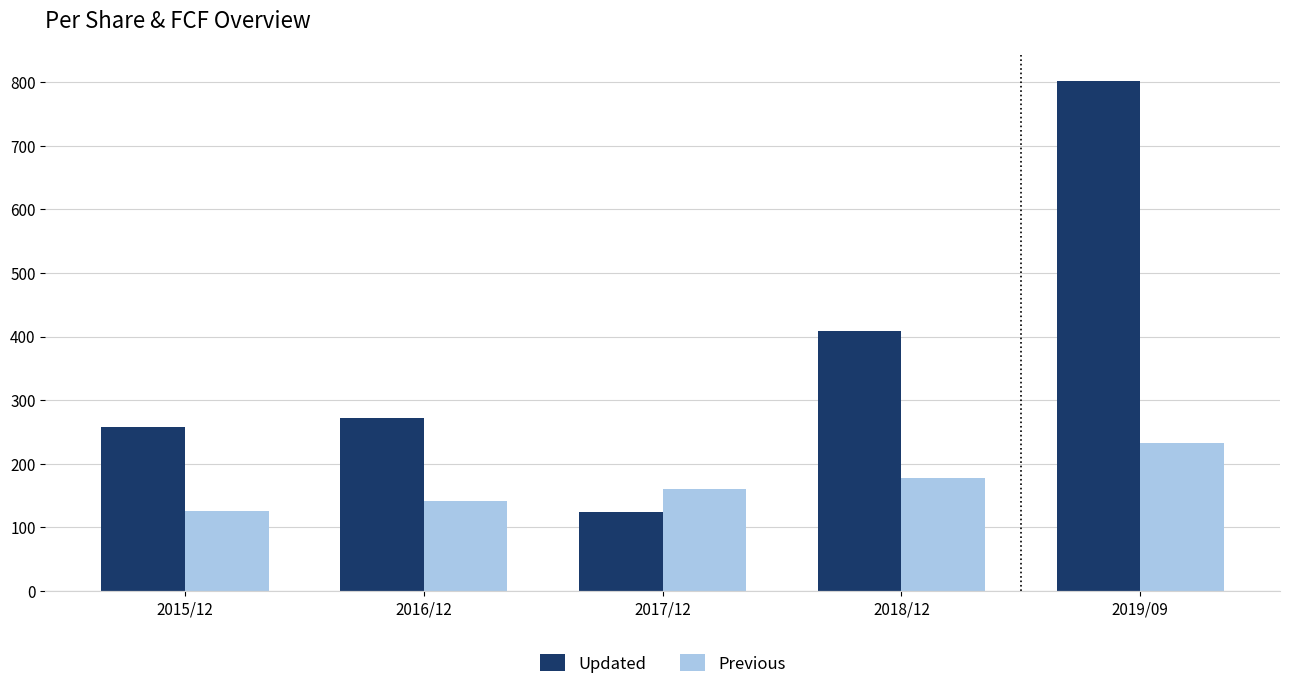

Which series has the widest spread of values?

Updated